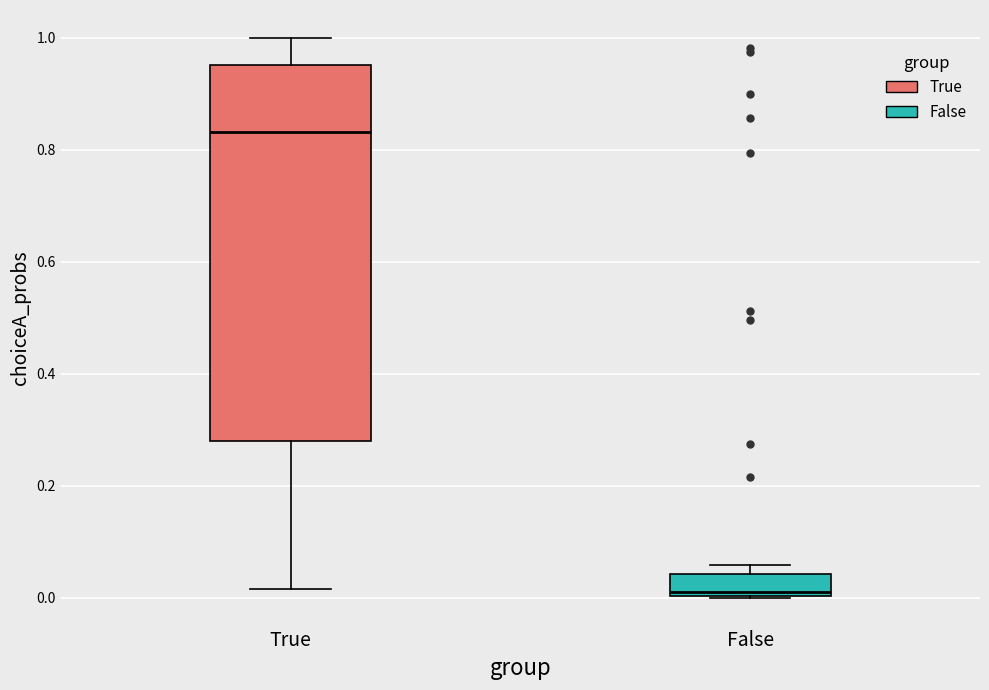

Where does the median line of the box for True sit on the y-axis? The values are not printed on the chart, so give them approximately, as read against the axis.

0.84